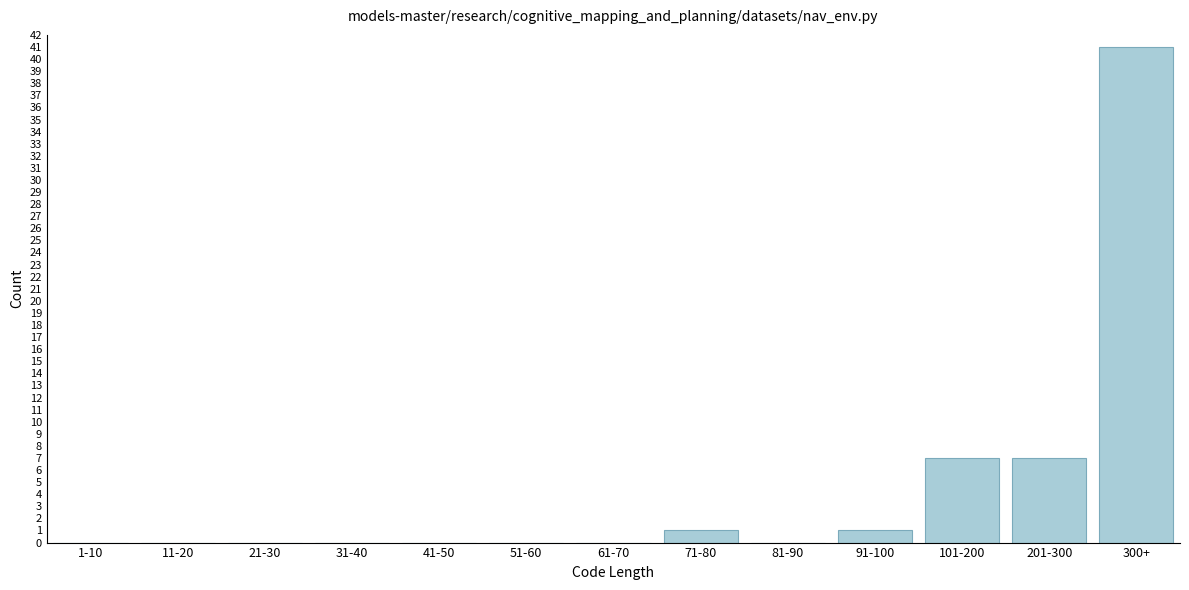

Reading left to right, extract all data points from this chart.

1-10=0	11-20=0	21-30=0	31-40=0	41-50=0	51-60=0	61-70=0	71-80=1	81-90=0	91-100=1	101-200=7	201-300=7	300+=41